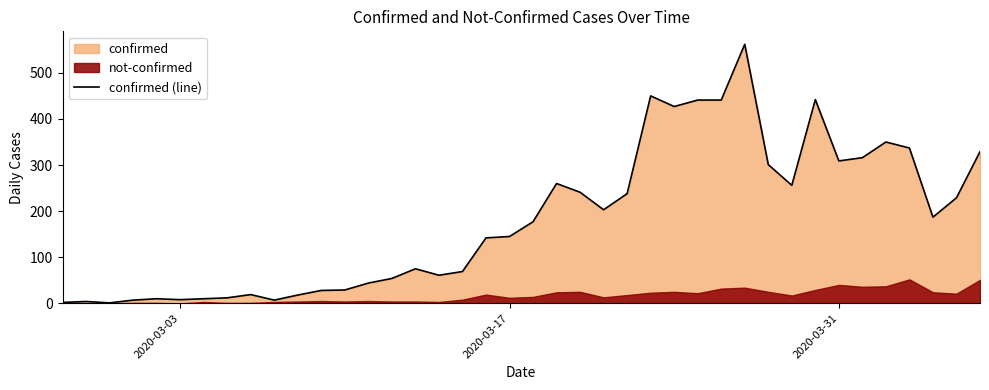

What is the maximum value for confirmed (line)?

562